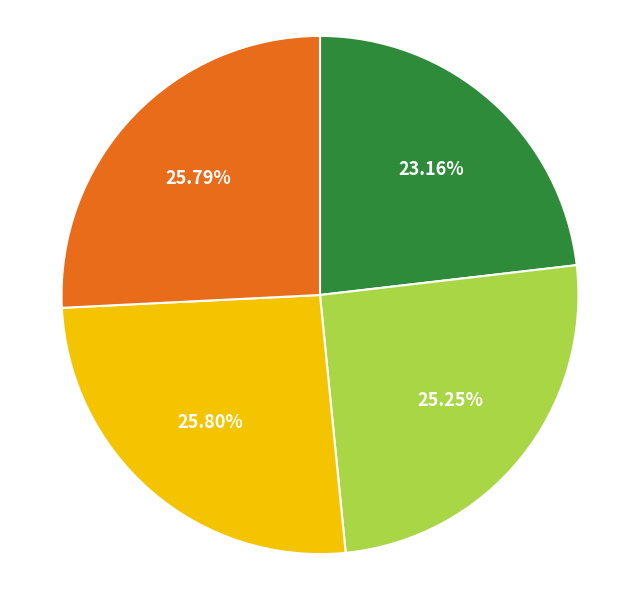

How many slices are in this pie chart?

4